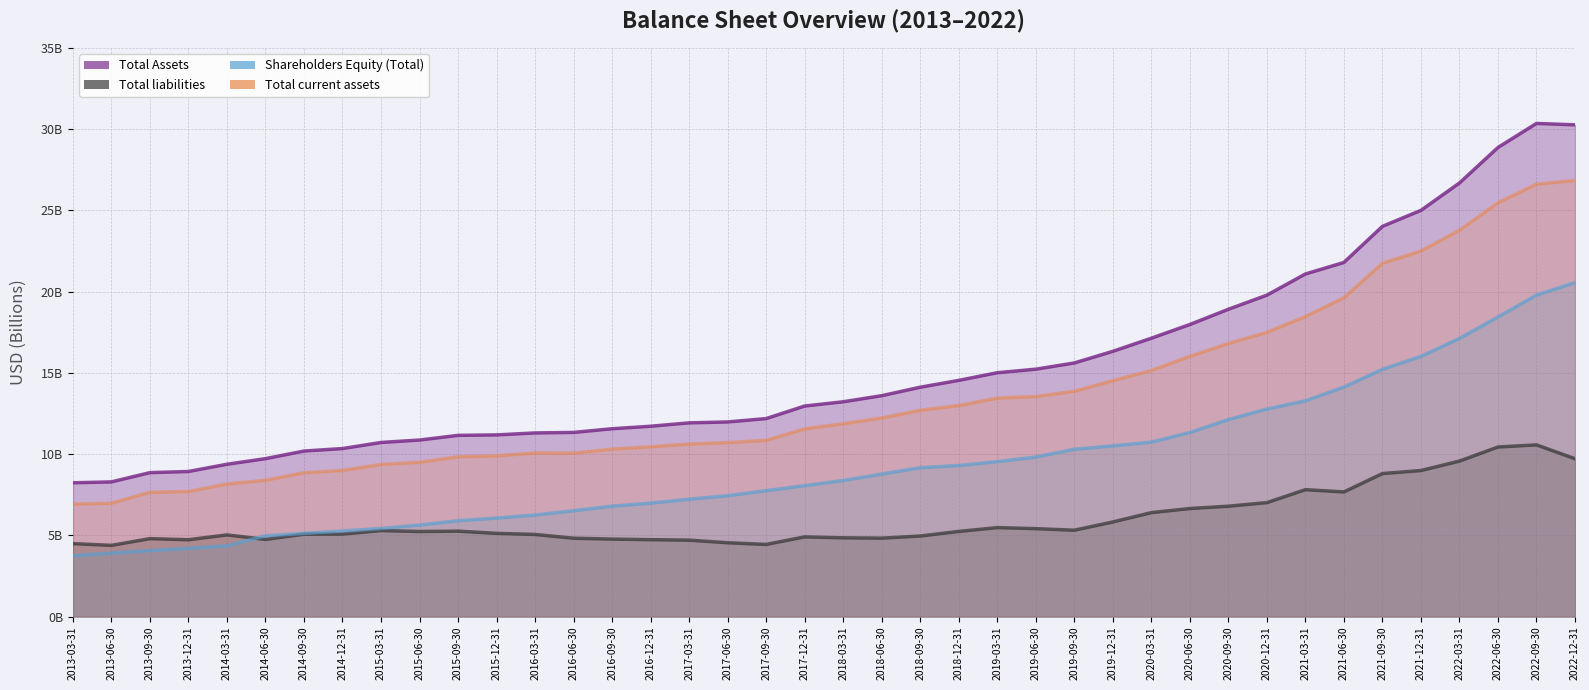

True or false: Total liabilities and Total Assets intersect in this chart.

False